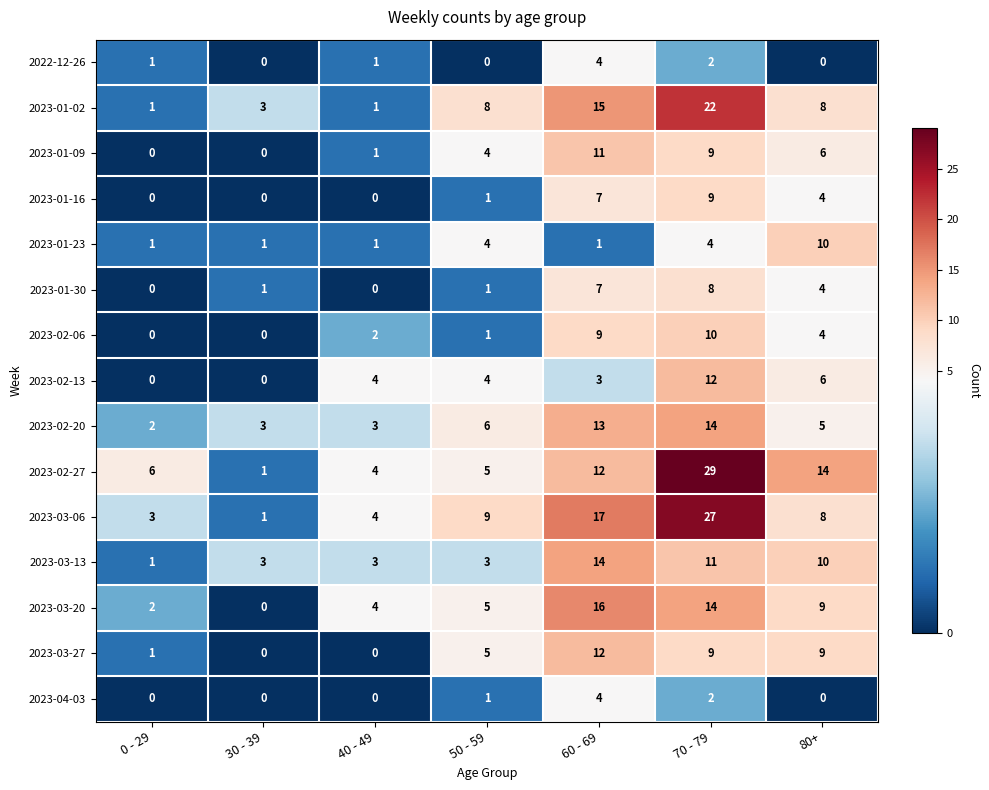

What is the sum of all 2023-03-06 values?

69